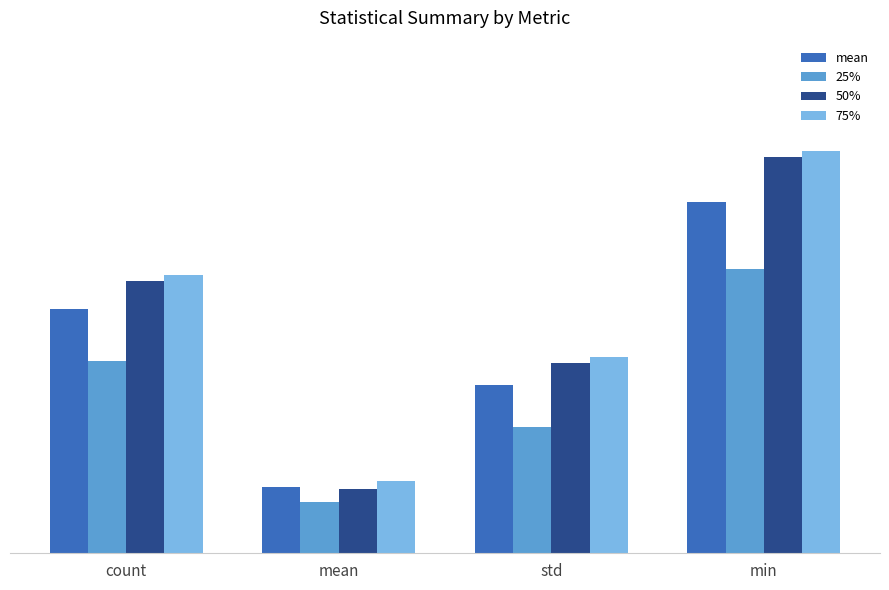

Are the bars horizontal?

No